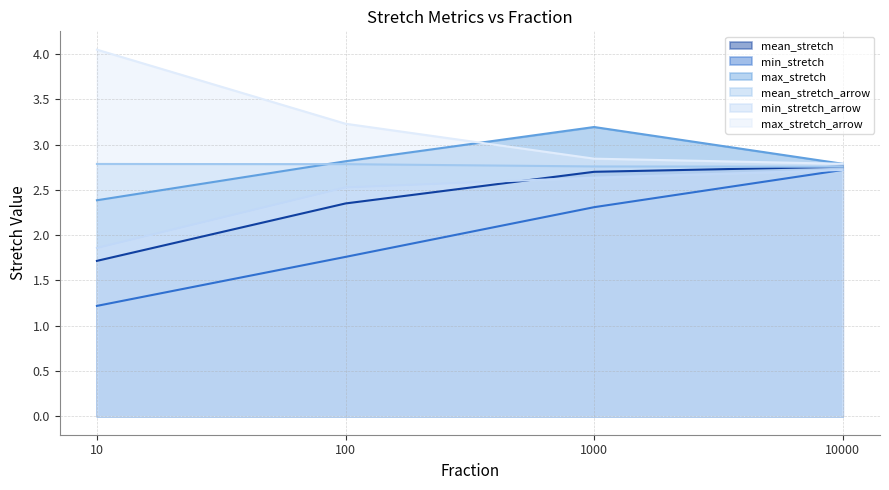

Reading left to right, extract all data points from this chart.

mean_stretch: 10=1.7	100=2.4	1000=2.7	10000=2.8
min_stretch: 10=1.2	100=1.8	1000=2.3	10000=2.7
max_stretch: 10=2.4	100=2.8	1000=3.2	10000=2.8
mean_stretch_arrow: 10=2.8	100=2.8	1000=2.8	10000=2.8
min_stretch_arrow: 10=1.9	100=2.5	1000=2.6	10000=2.7
max_stretch_arrow: 10=4.0	100=3.2	1000=2.8	10000=2.8